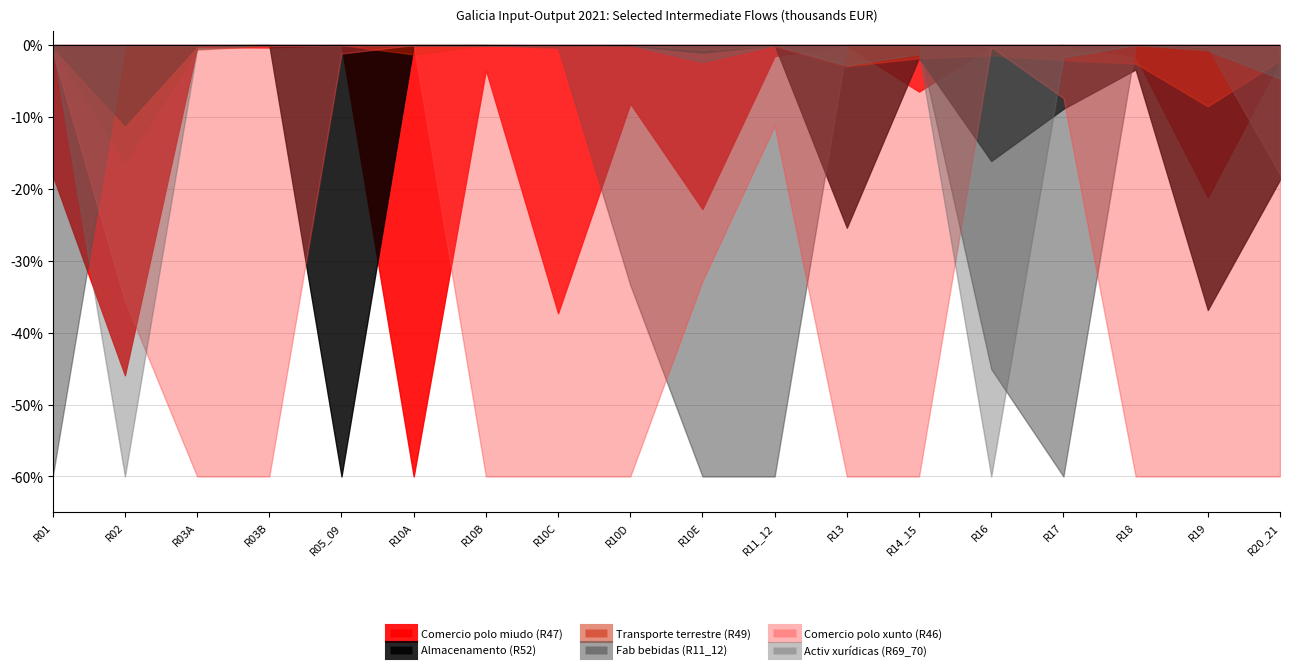

Is it true that Transporte terrestre (R49) equals 3 at R03B?

False